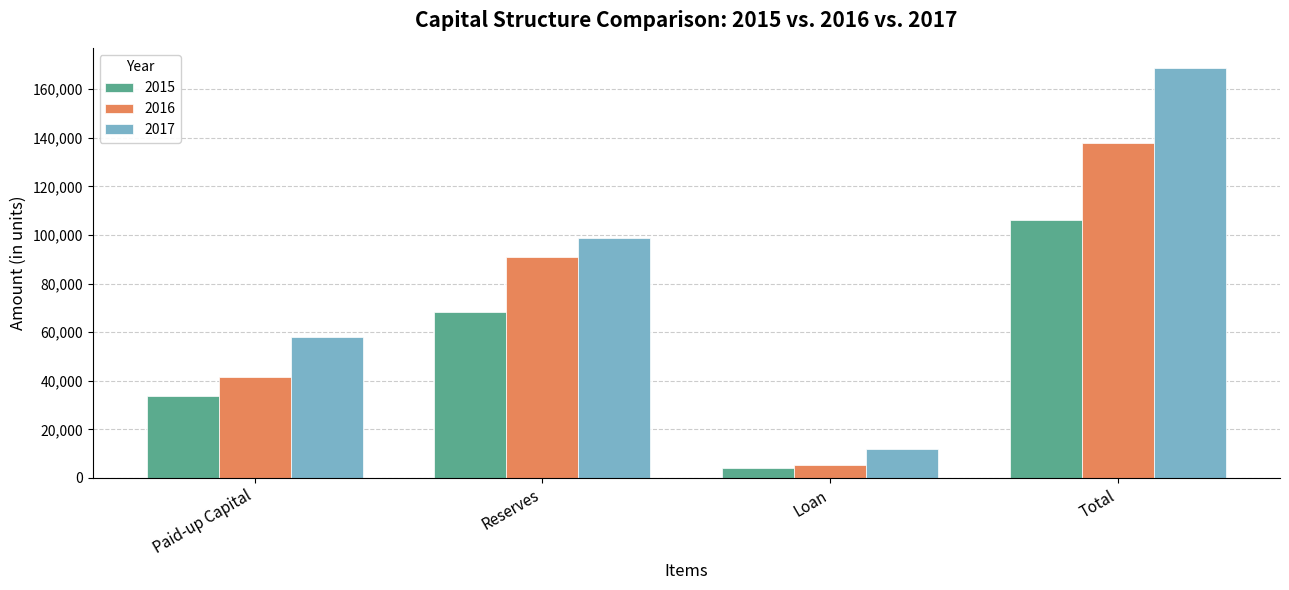

Reading right to left, transcribe all the data shown in this chart.

2015: 106172.0	4053.1	68351.5	33767.4
2016: 137678.4	5152.3	90950.9	41575.2
2017: 168611.0	11829.9	98657.6	58123.5